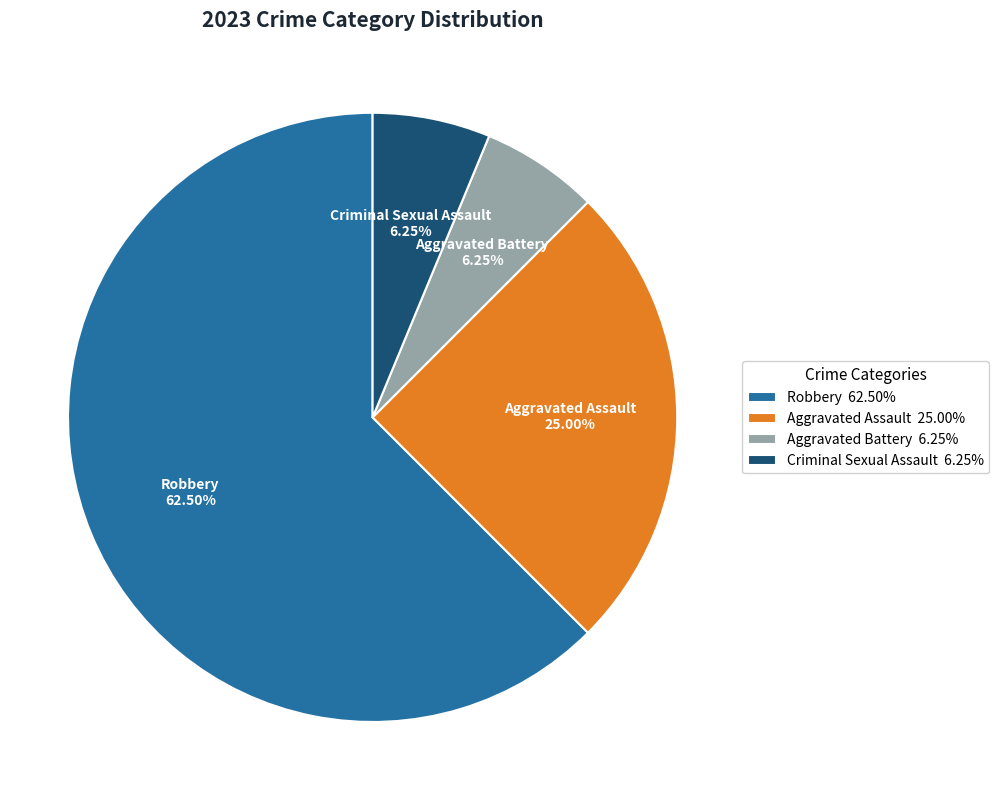

Is it true that Aggravated Battery is 6% of the pie?

True